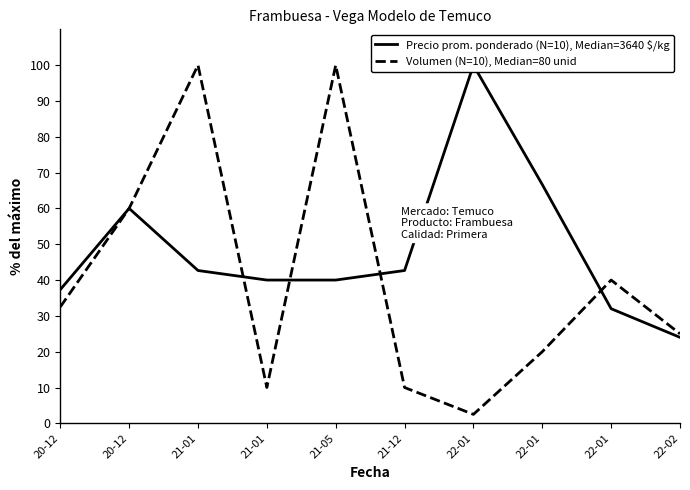

Reading left to right, list all the values displayed in this chart.

Precio prom. ponderado (N=10), Median=3640 $/kg: 20-12=37.3	20-12=60.0	21-01=42.7	21-01=40.0	21-05=40.0	21-12=42.7	22-01=100.0	22-01=66.7	22-01=32.0	22-02=24.0
Volumen (N=10), Median=80 unid: 20-12=32.5	20-12=60.0	21-01=100.0	21-01=10.0	21-05=100.0	21-12=10.0	22-01=2.5	22-01=20.0	22-01=40.0	22-02=25.0